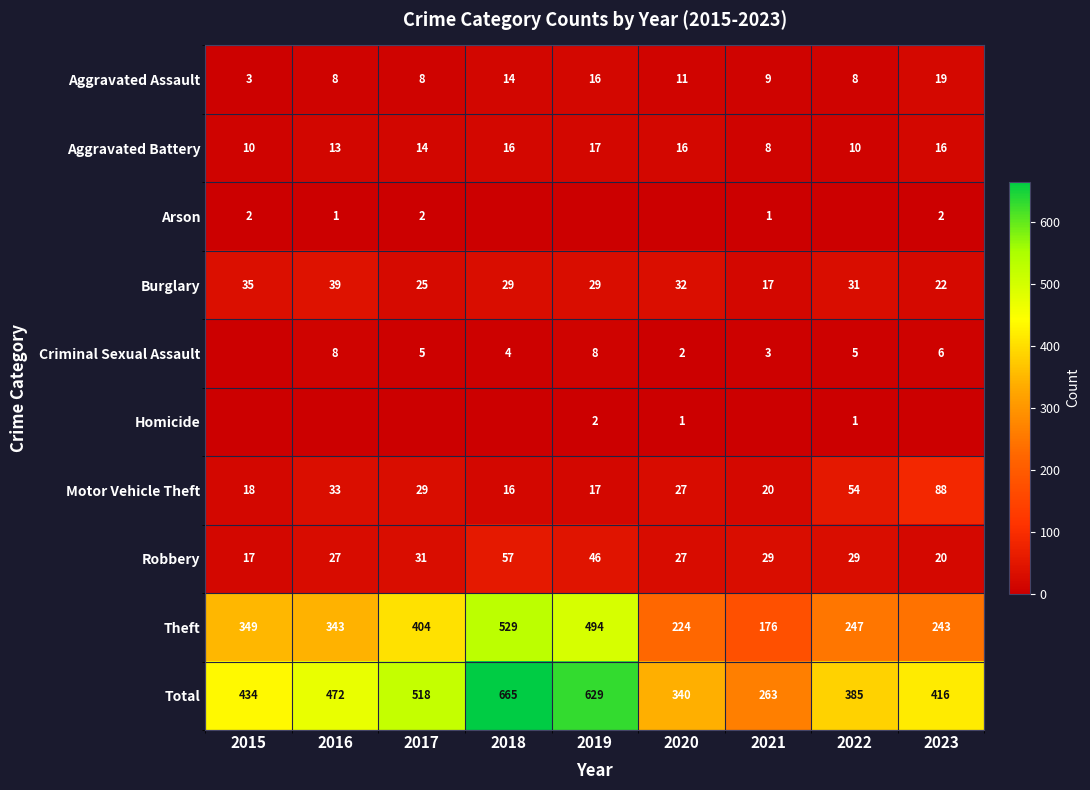

Which category has the highest value in the Theft series?

2018